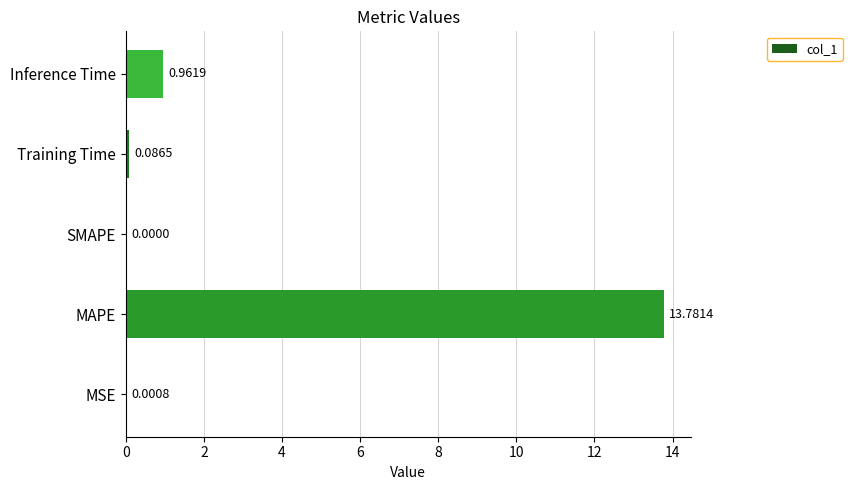

Between Training Time and MAPE, which is larger?

MAPE